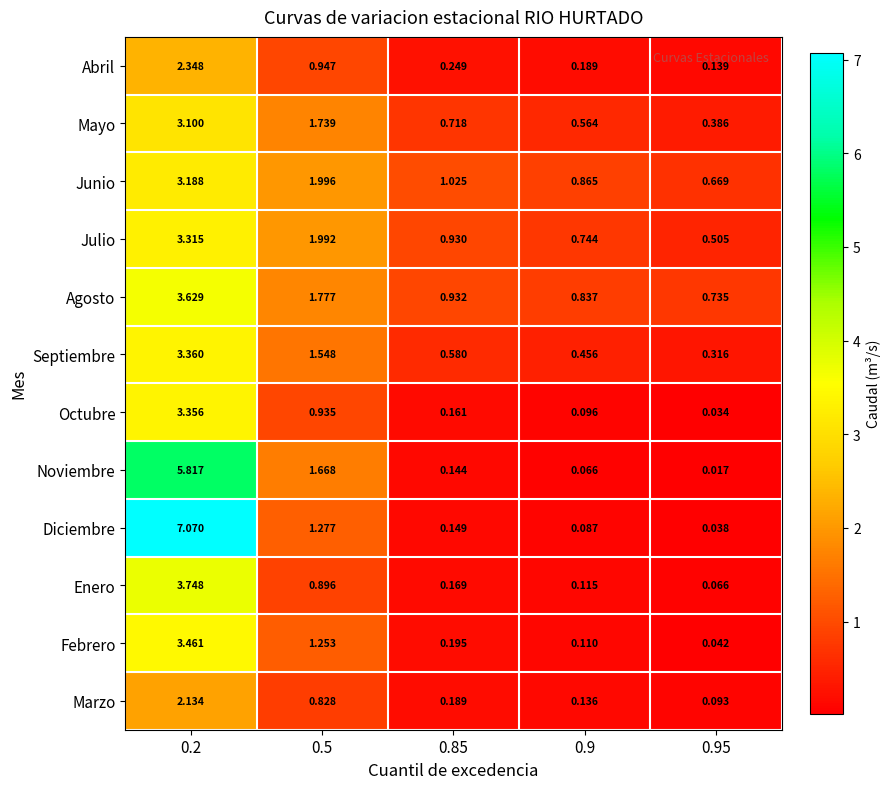

Count the number of data series in this chart.

12